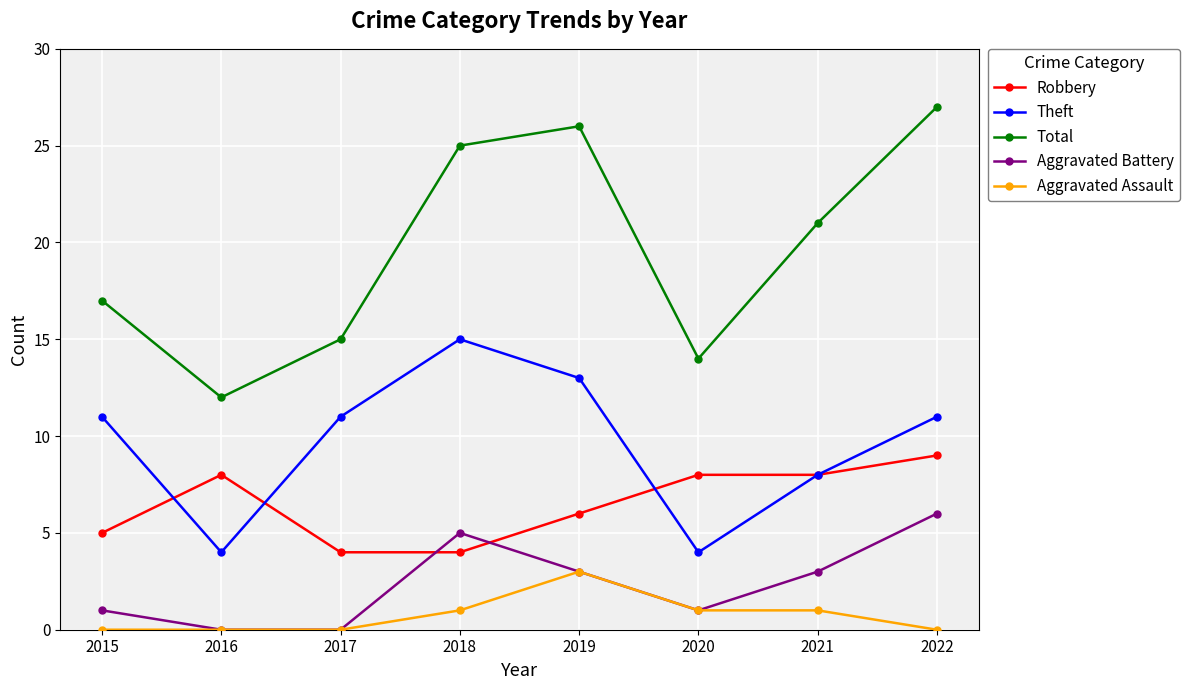

Reading left to right, extract all data points from this chart.

Robbery: 2015=5	2016=8	2017=4	2018=4	2019=6	2020=8	2021=8	2022=9
Theft: 2015=11	2016=4	2017=11	2018=15	2019=13	2020=4	2021=8	2022=11
Total: 2015=17	2016=12	2017=15	2018=25	2019=26	2020=14	2021=21	2022=27
Aggravated Battery: 2015=1	2016=0	2017=0	2018=5	2019=3	2020=1	2021=3	2022=6
Aggravated Assault: 2015=0	2016=0	2017=0	2018=1	2019=3	2020=1	2021=1	2022=0